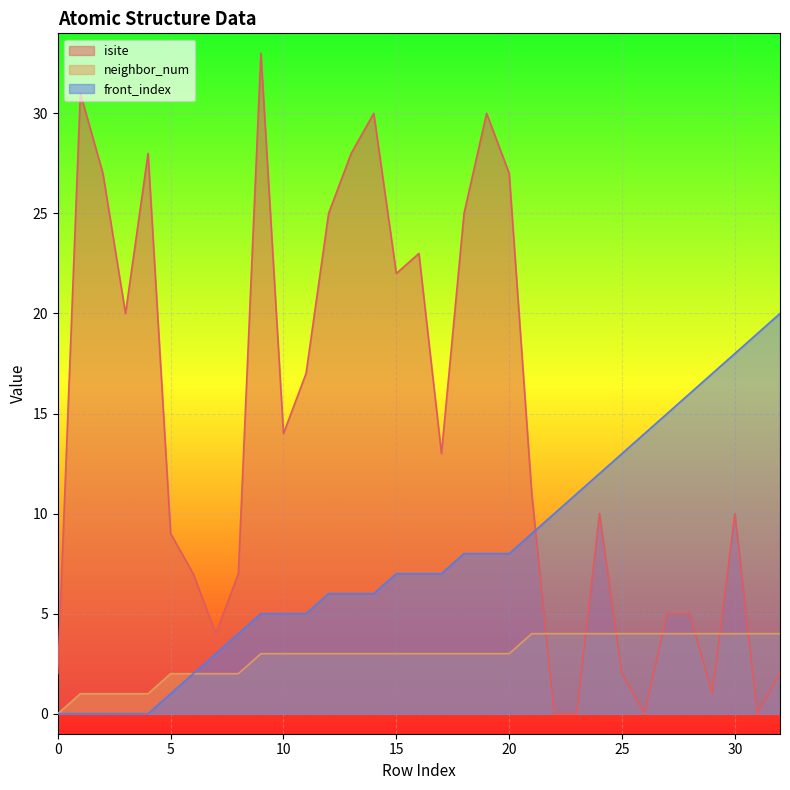

How many lines are shown in the chart?

3